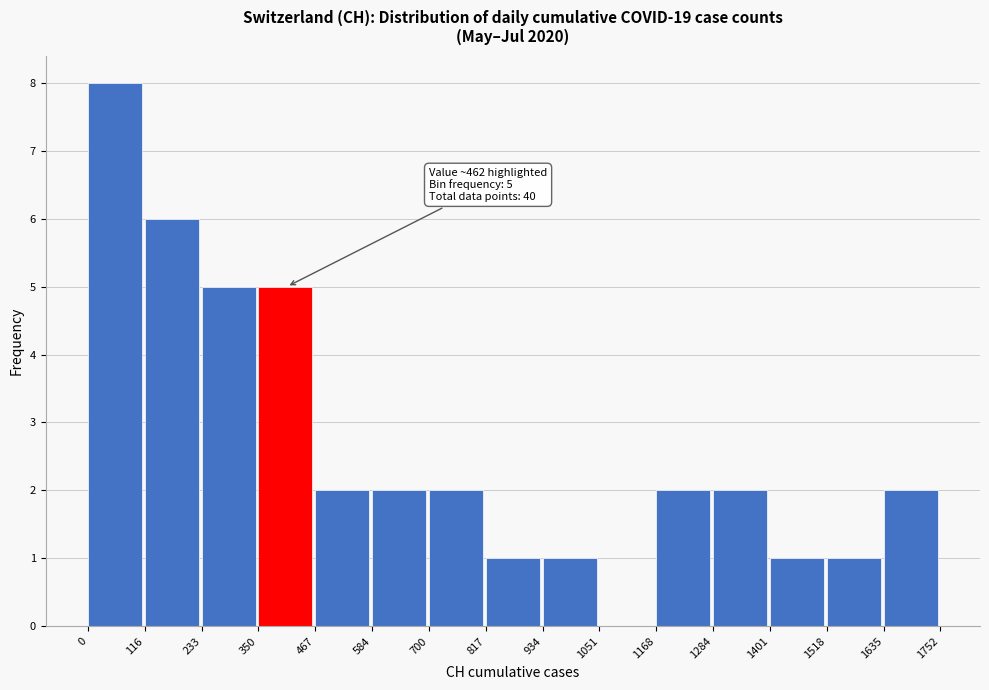

Over which range of the x-axis is the bar tallest?

0 to 116